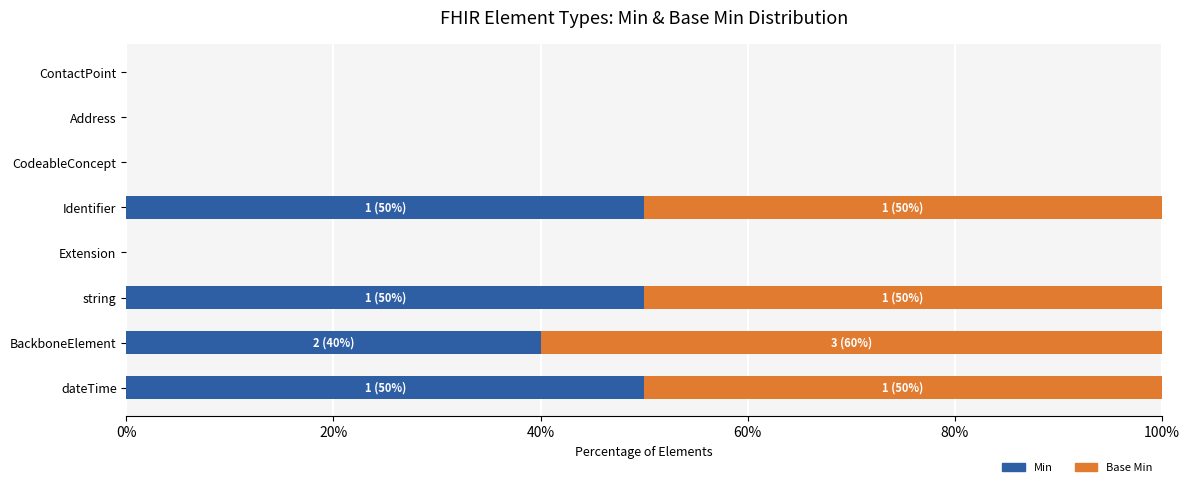

What is the average value of the Min series?

0.2